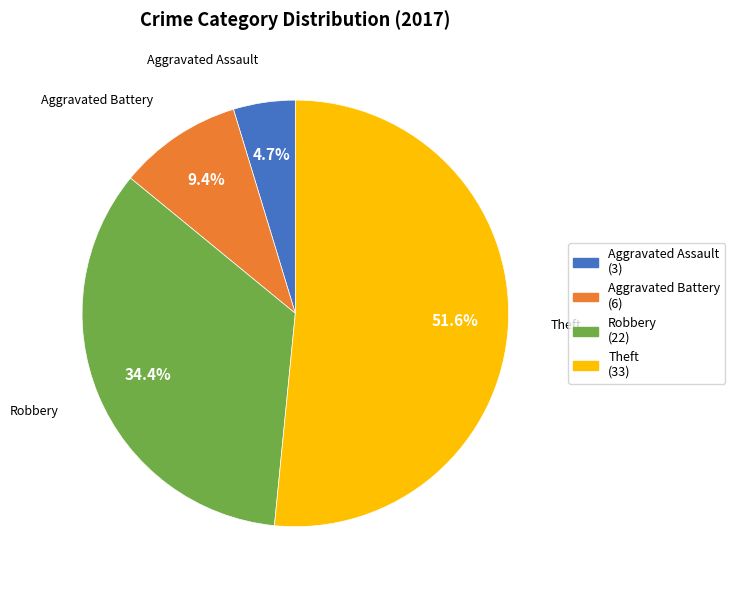

What portion of the pie excludes Robbery?

65.6%